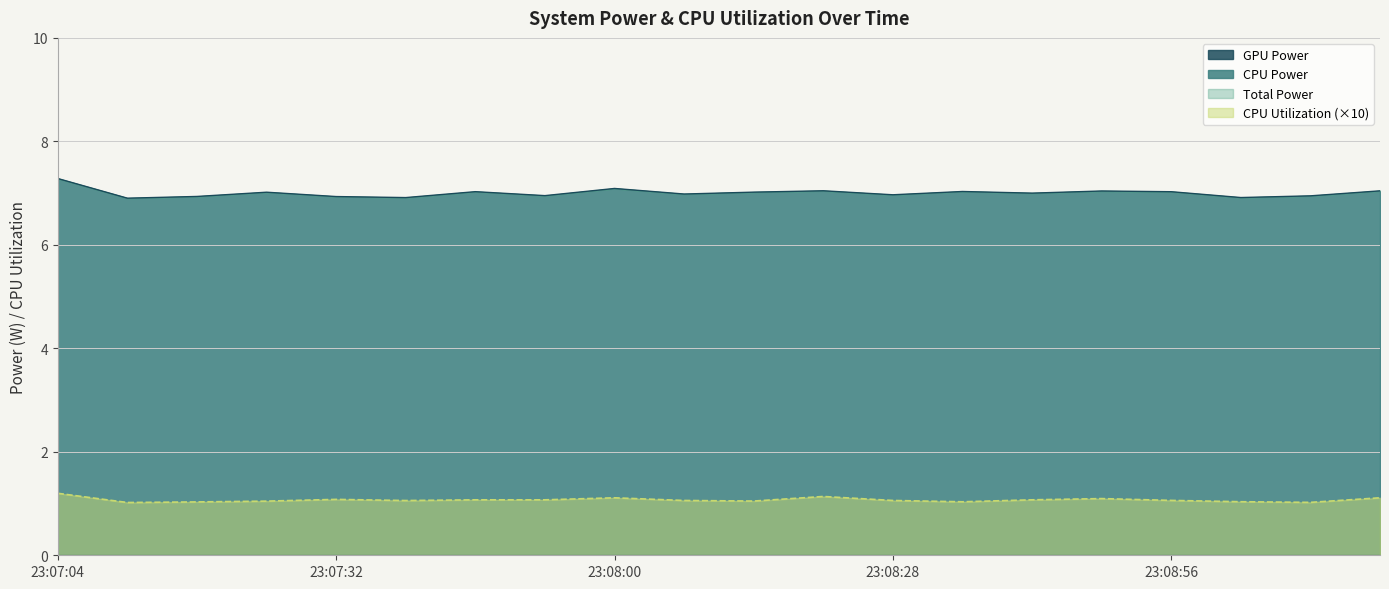

True or false: CPU Utilization and CPU Power intersect in this chart.

False